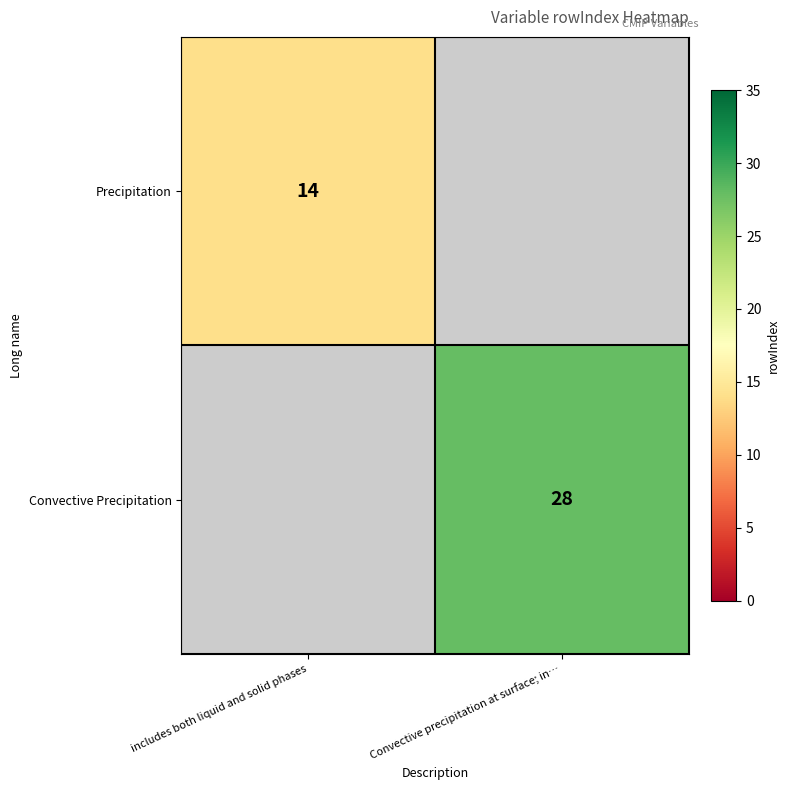

Is the value of Convective Precipitation at Convective precipitation at surface; in… greater than the value of Precipitation at includes both liquid and solid phases?

Yes